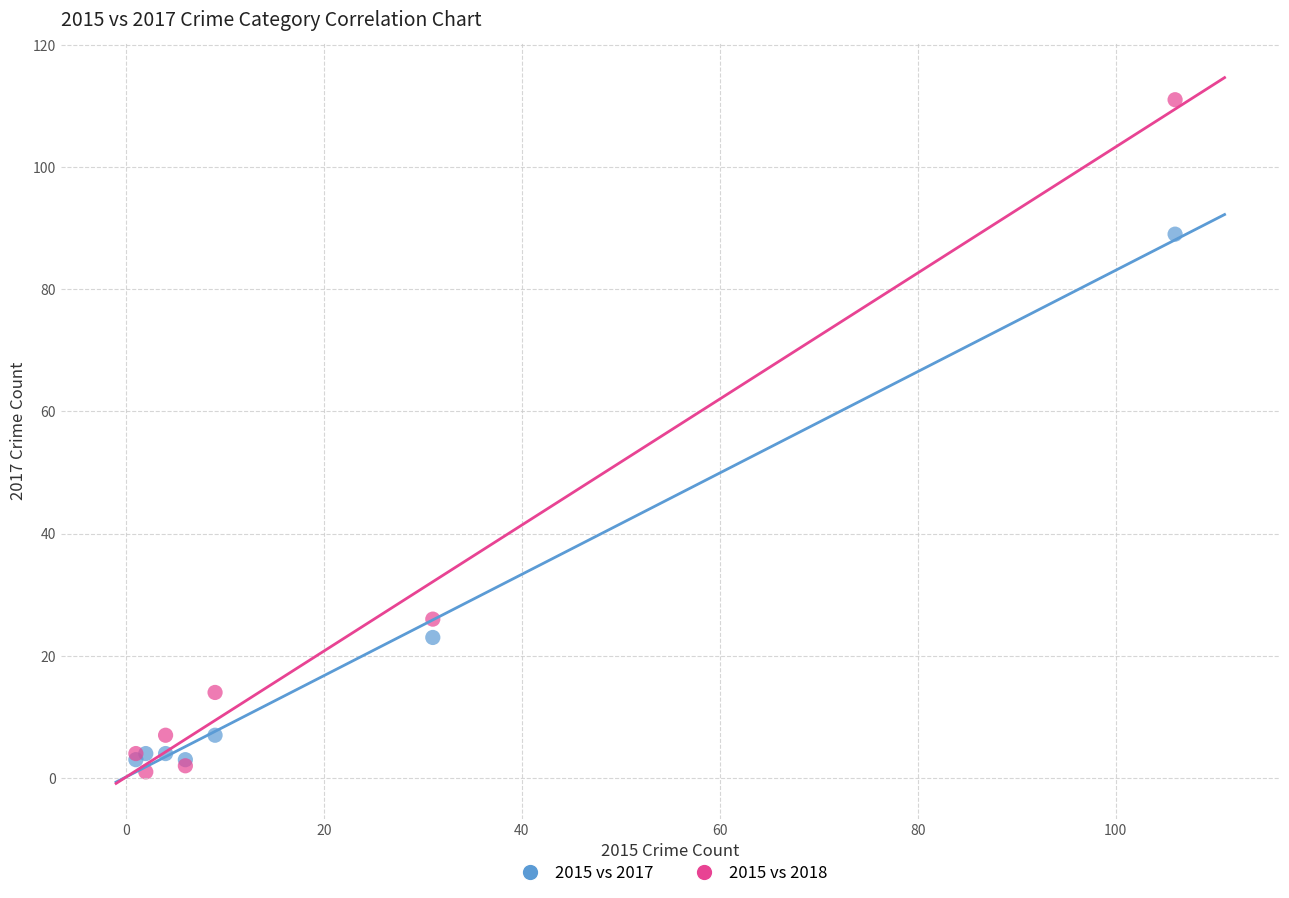

Across all series, what Y value is closest to 56?

26